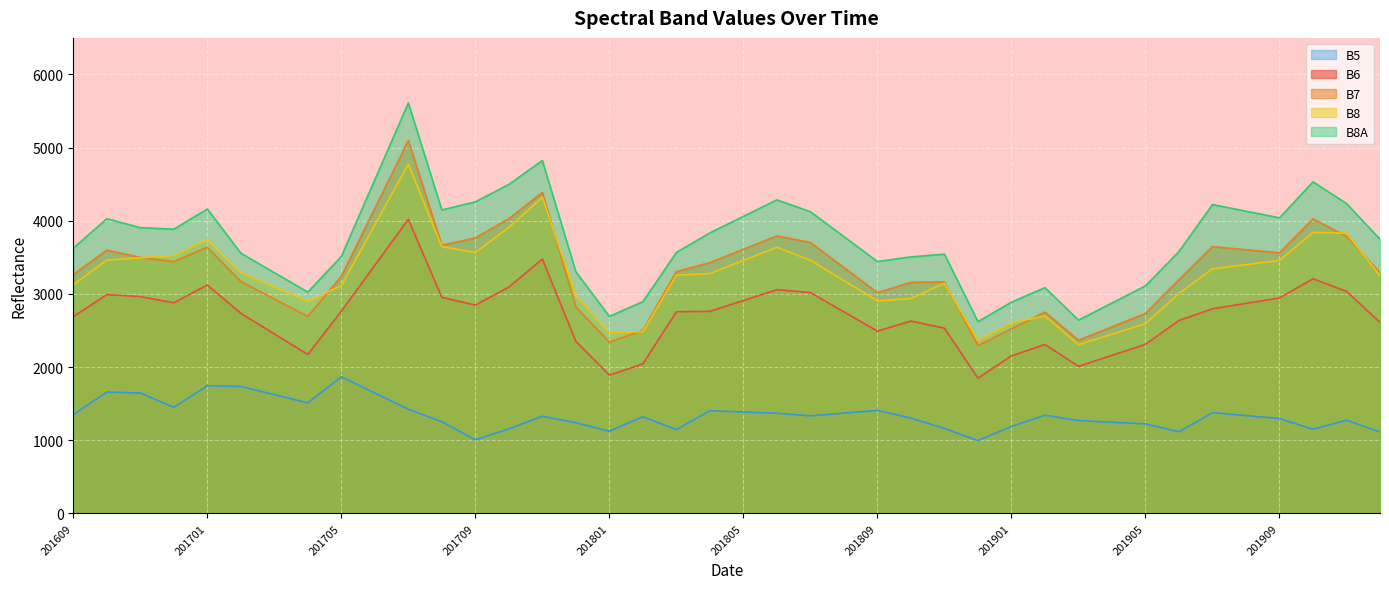

Is the value of B6 at 201706 greater than the value of B5 at 201908?

Yes